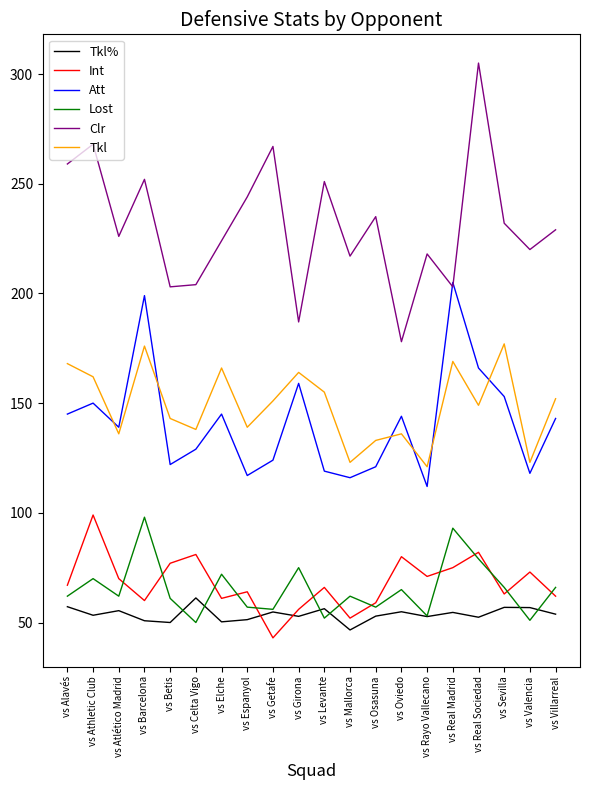

At which label does Lost reach its peak?

vs Barcelona